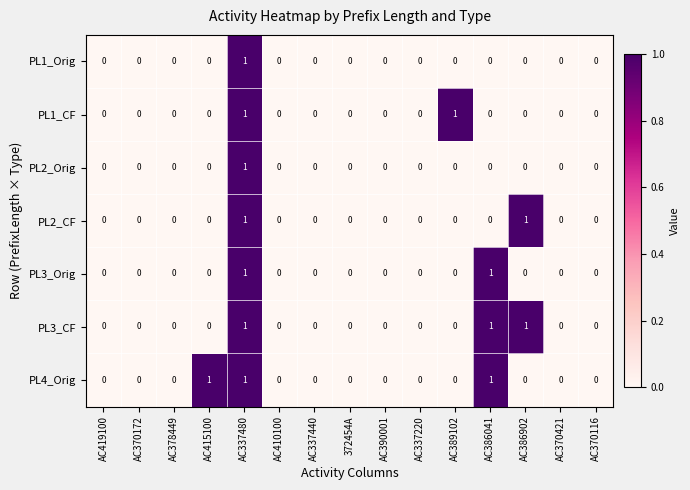

Is it true that PL4_Orig equals 1 at AC415100?

True